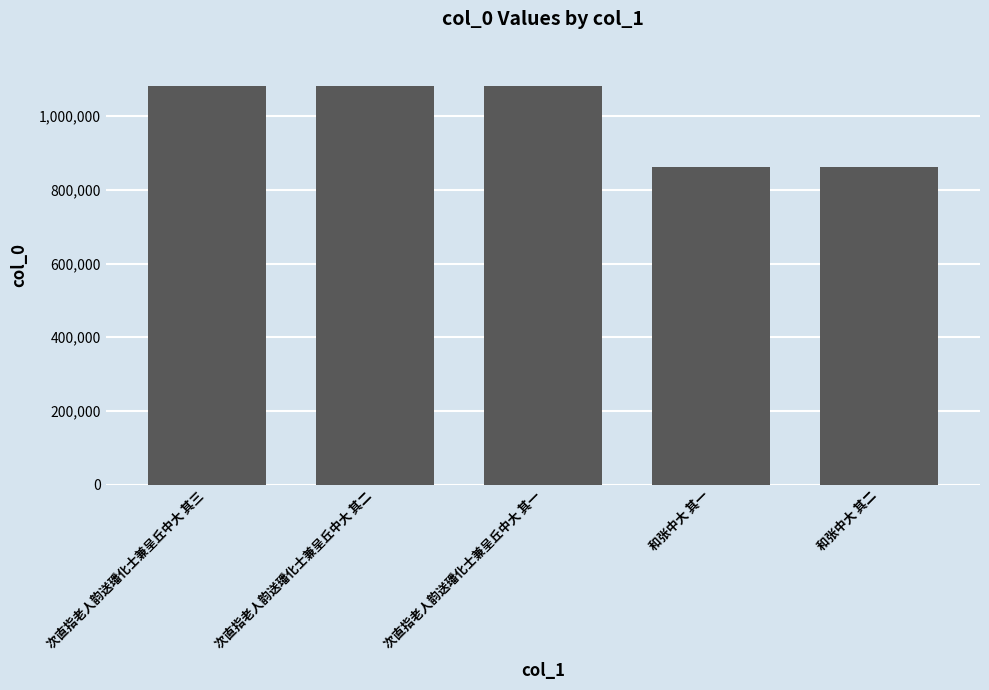

What is the average value?

994773